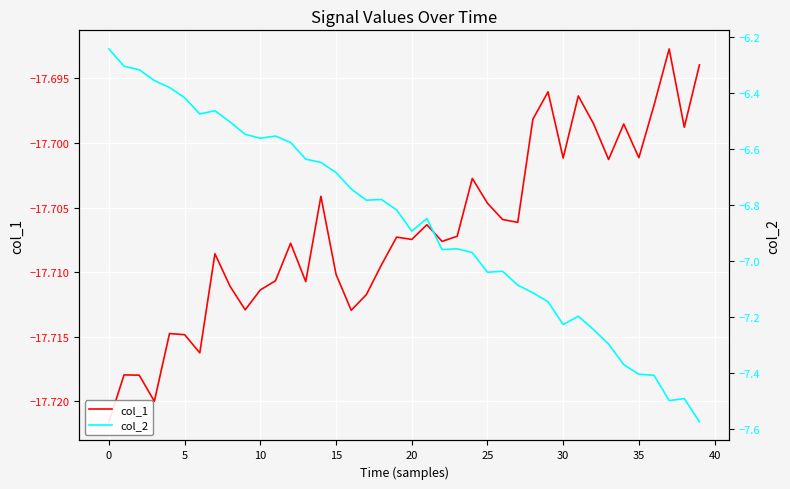

Reading right to left, transcribe all the data shown in this chart.

col_1: -17.7	-17.7	-17.7	-17.7	-17.7	-17.7	-17.7	-17.7	-17.7	-17.7	-17.7	-17.7	-17.7	-17.7	-17.7	-17.7	-17.7	-17.7	-17.7	-17.7	-17.7	-17.7	-17.7	-17.7	-17.7	-17.7	-17.7	-17.7	-17.7	-17.7	-17.7	-17.7	-17.7	-17.7	-17.7	-17.7	-17.7	-17.7	-17.7	-17.7
col_2: -7.6	-7.5	-7.5	-7.4	-7.4	-7.4	-7.3	-7.2	-7.2	-7.2	-7.1	-7.1	-7.1	-7.0	-7.0	-7.0	-7.0	-7.0	-6.8	-6.9	-6.8	-6.8	-6.8	-6.7	-6.7	-6.6	-6.6	-6.6	-6.6	-6.6	-6.5	-6.5	-6.5	-6.5	-6.4	-6.4	-6.4	-6.3	-6.3	-6.2